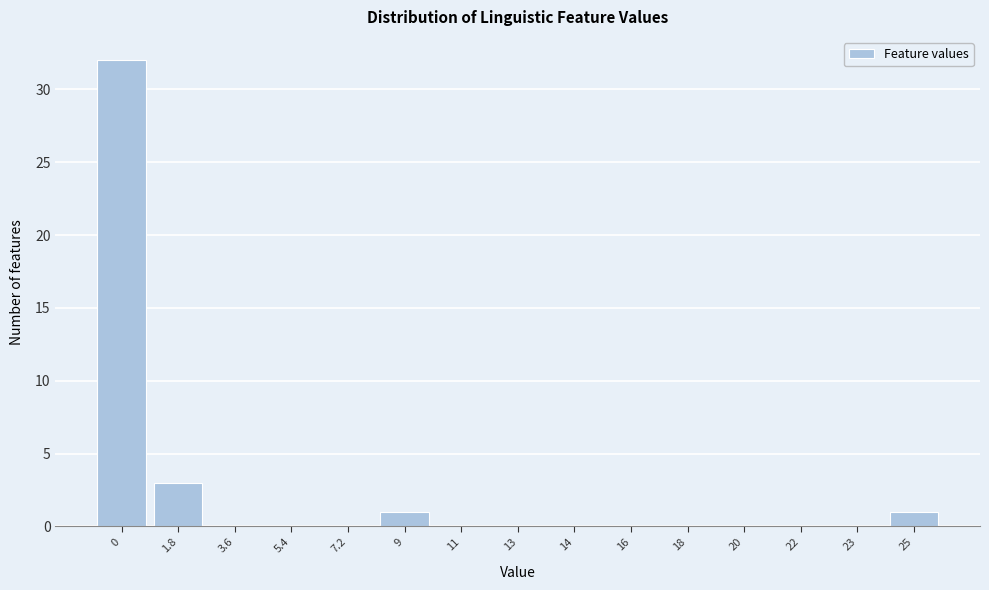

Reading right to left, list all the values displayed in this chart.

25=1	23=0	22=0	20=0	18=0	16=0	14=0	13=0	11=0	9=1	7.2=0	5.4=0	3.6=0	1.8=3	0=32